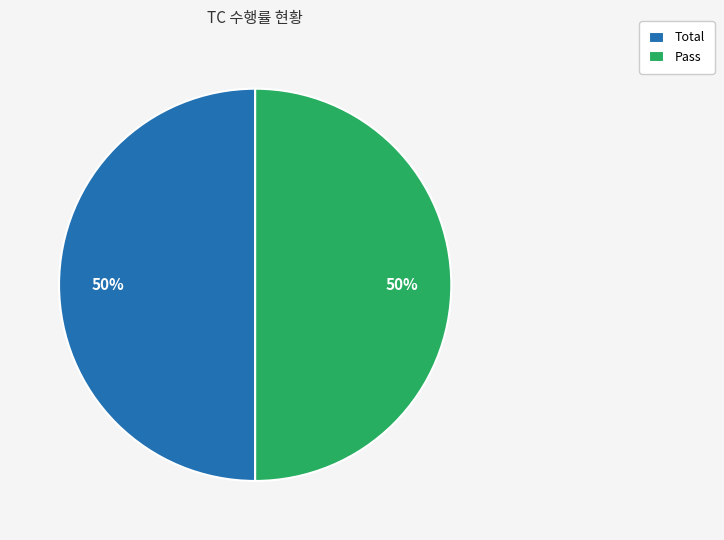

Is the sum of Pass and Total greater than half?

Yes